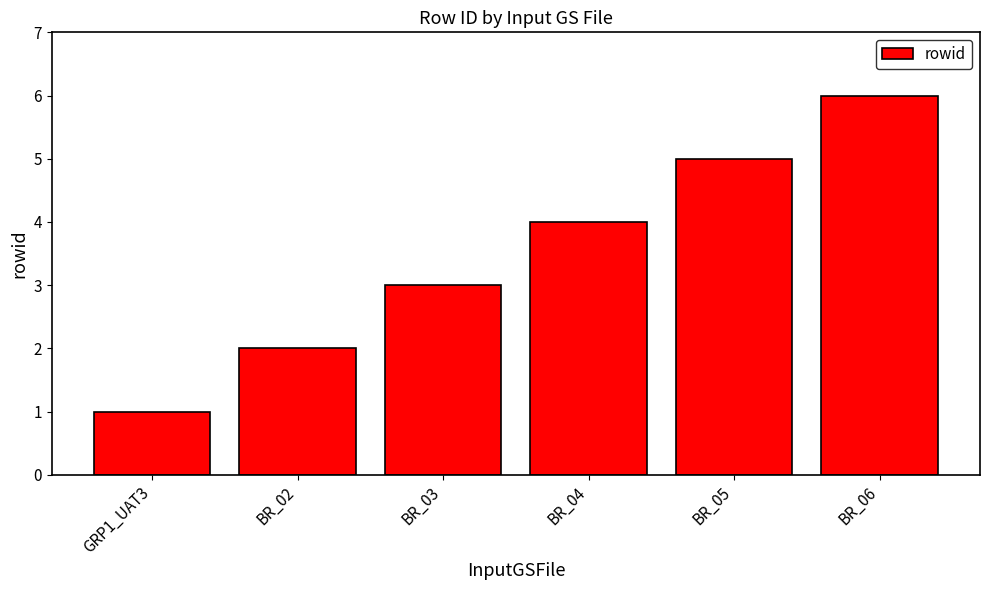

How many distinct data groups are displayed?

1